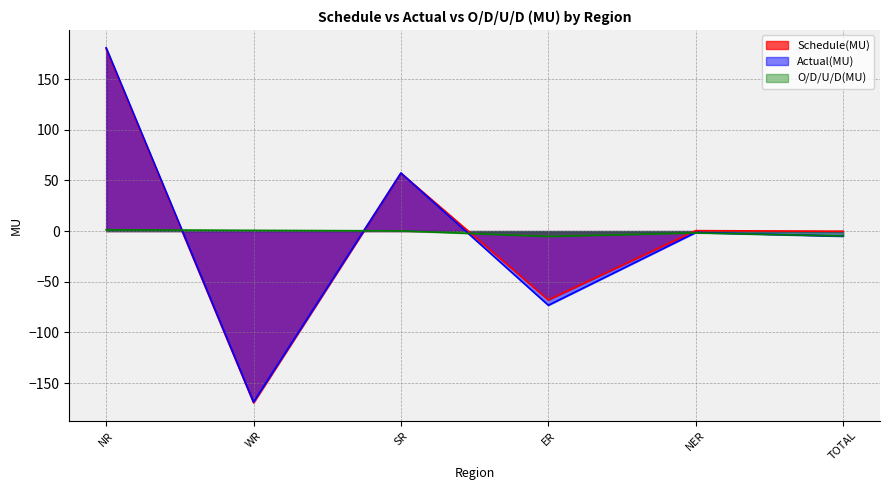

Is it true that Actual(MU) equals 91.2 at SR?

False